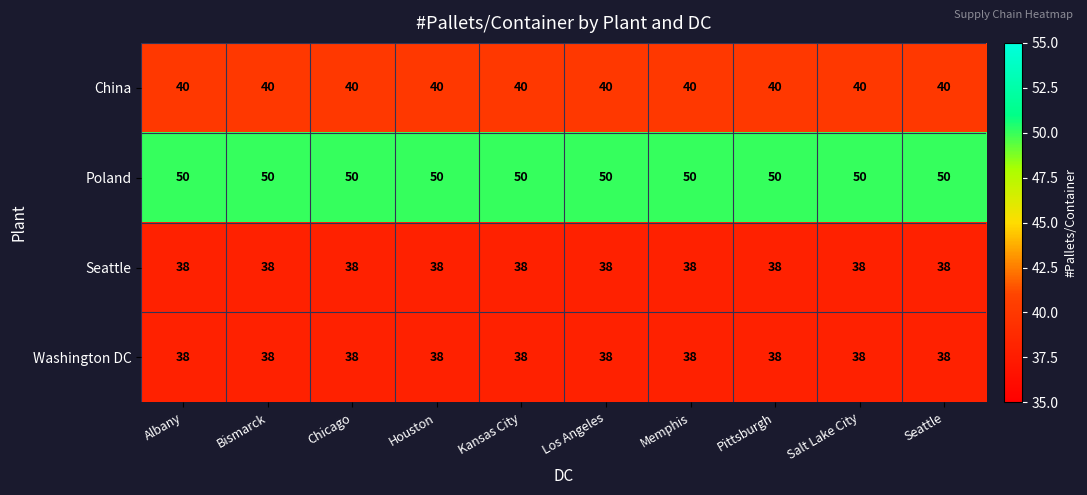

What is the maximum value for Washington DC?

38